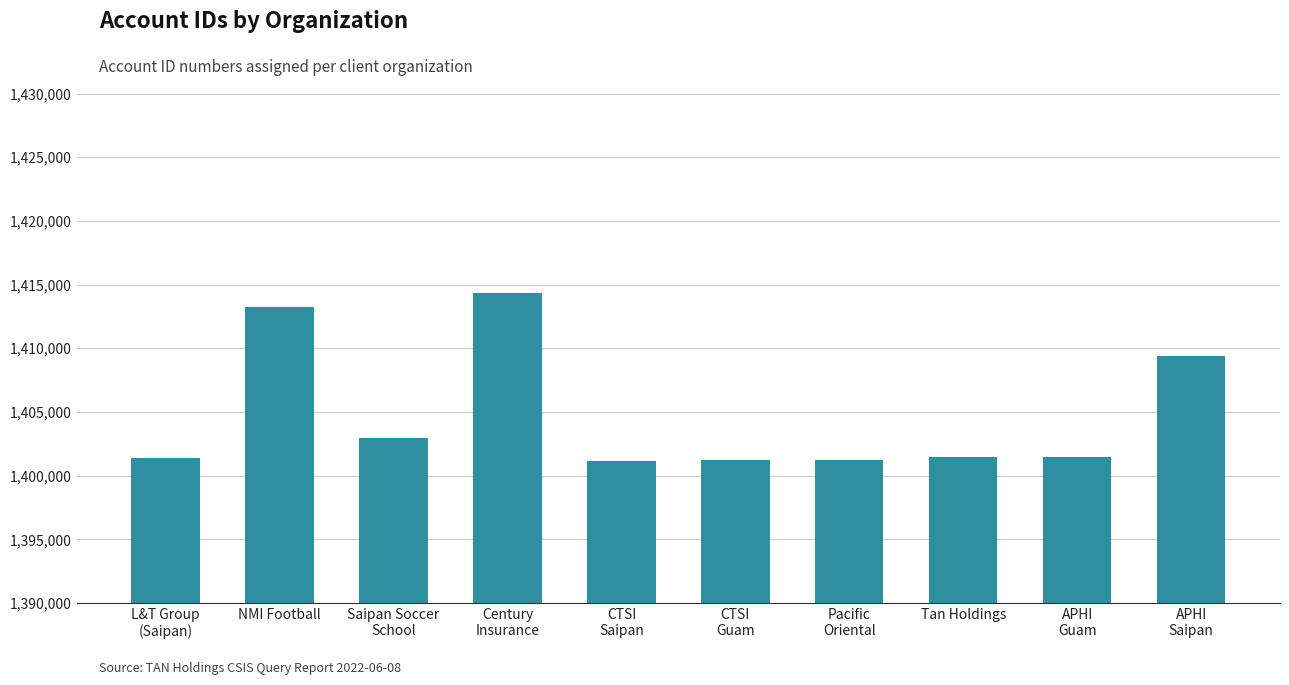

What is the value of the 1st bar from the left?

1401378